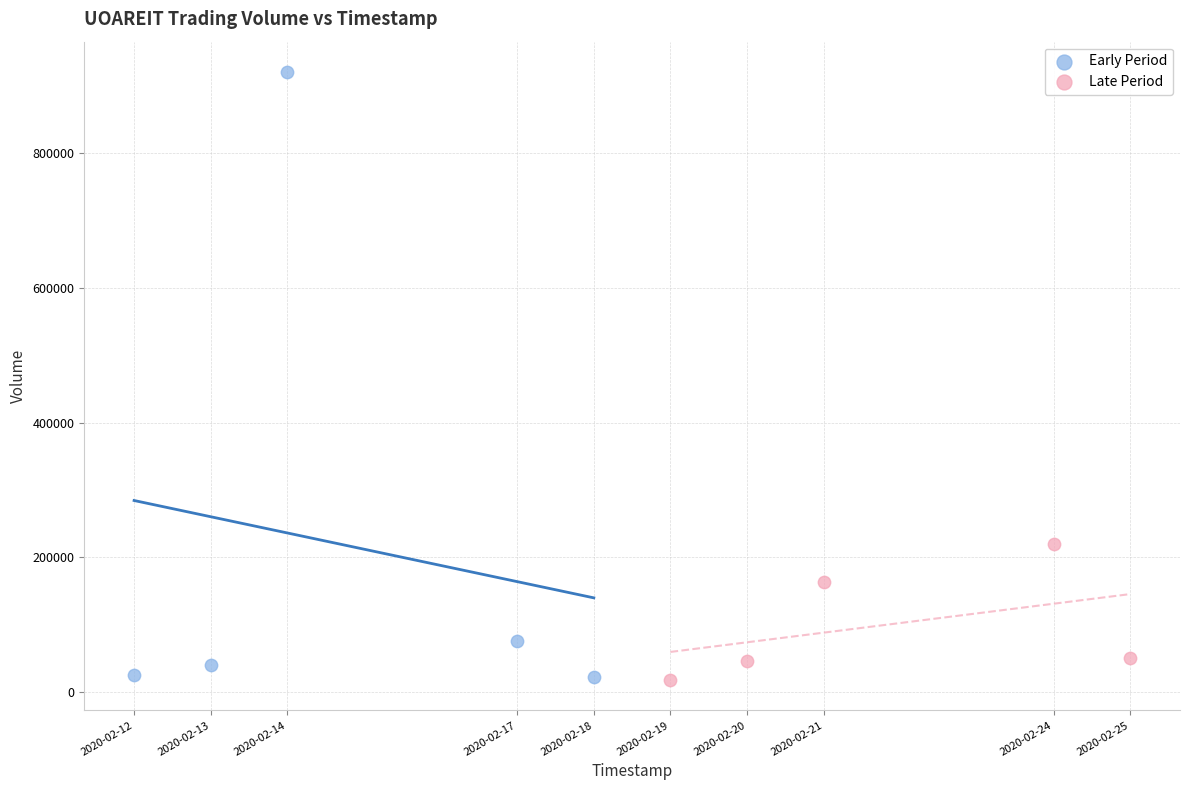

Which series has the largest Y range (max minus min)?

Early Period